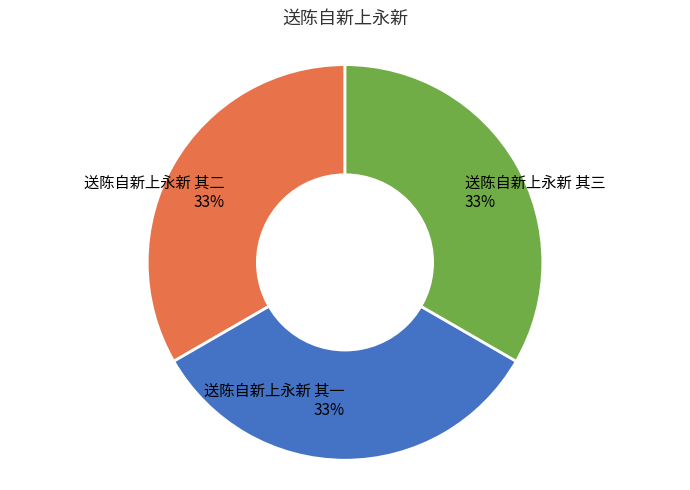

Is there a majority slice in this chart?

No